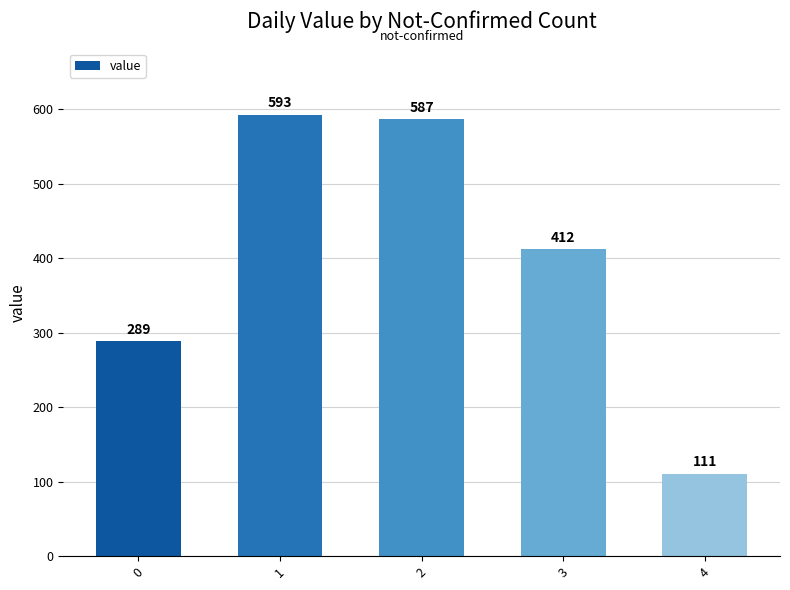

What is the average value?

398